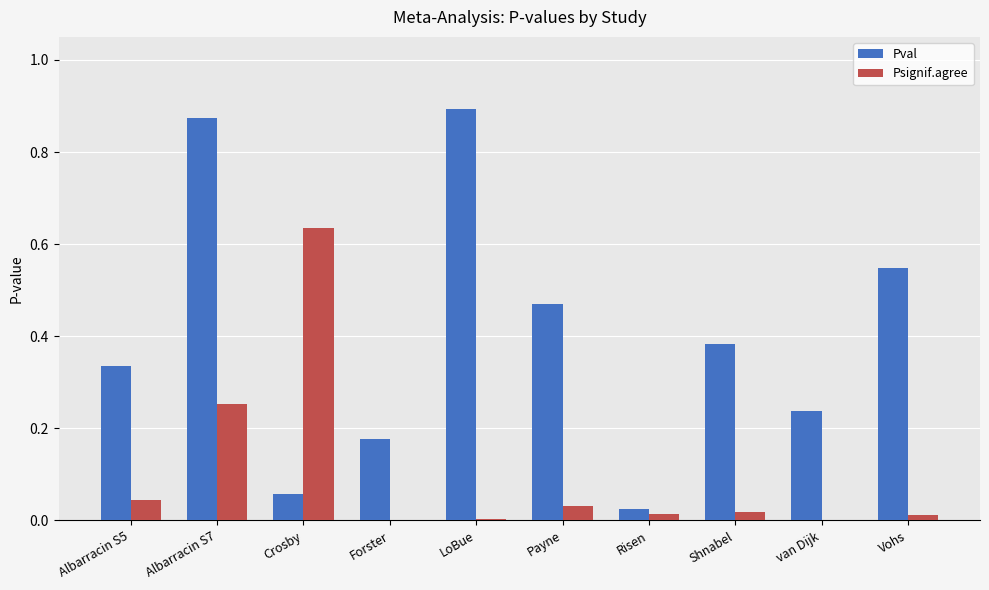

What is the sum of all Pval values?

4.0